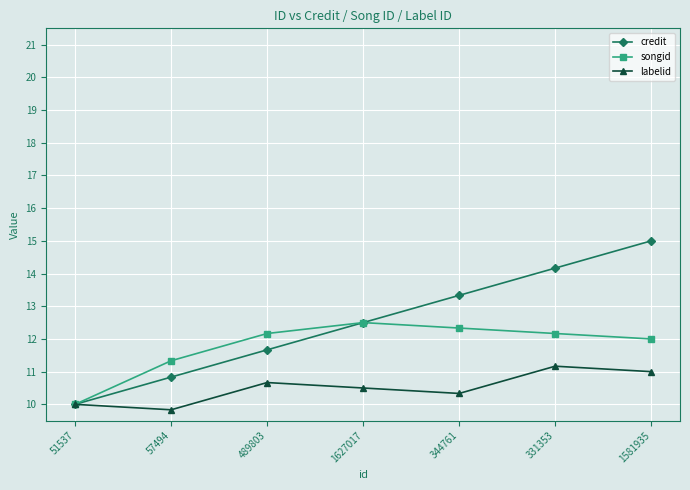

At which label does credit first exceed 12?

1627017